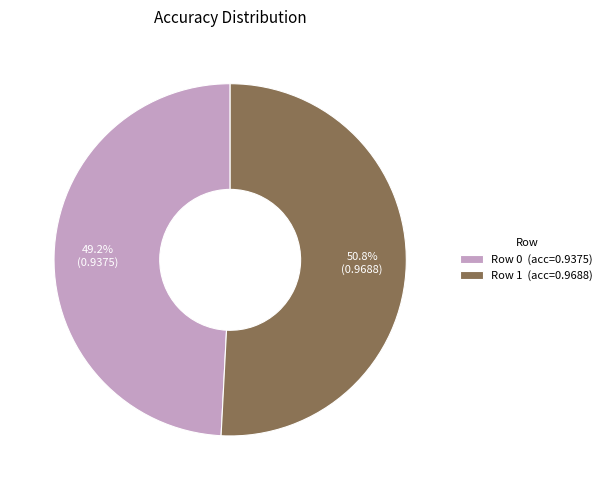

How much of the chart is everything except Row 0 (acc=0.9375)?

50.8%